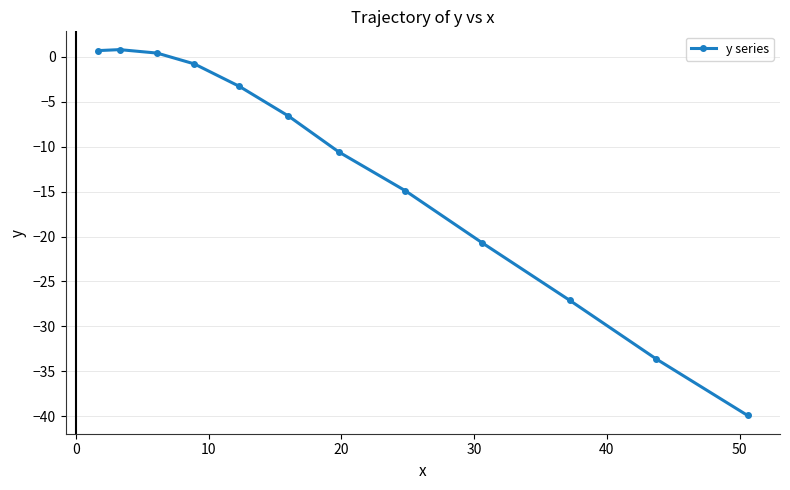

Count the number of values greater than -6.

5